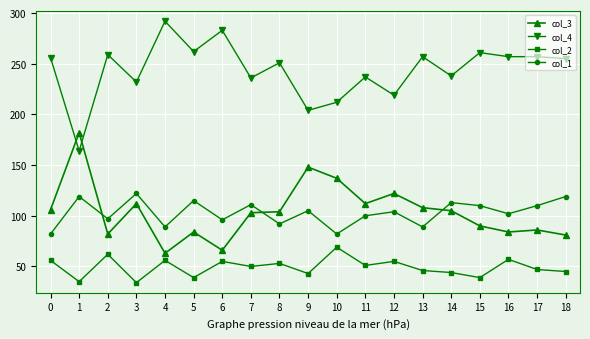

What is the average value of the col_3 series?

104